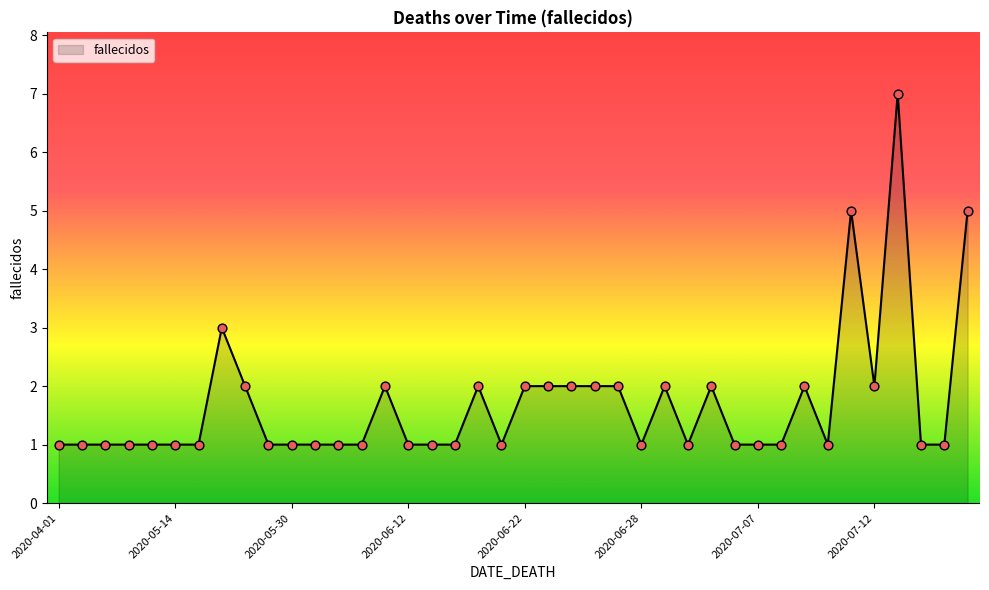

What is the maximum value shown in the chart?

7